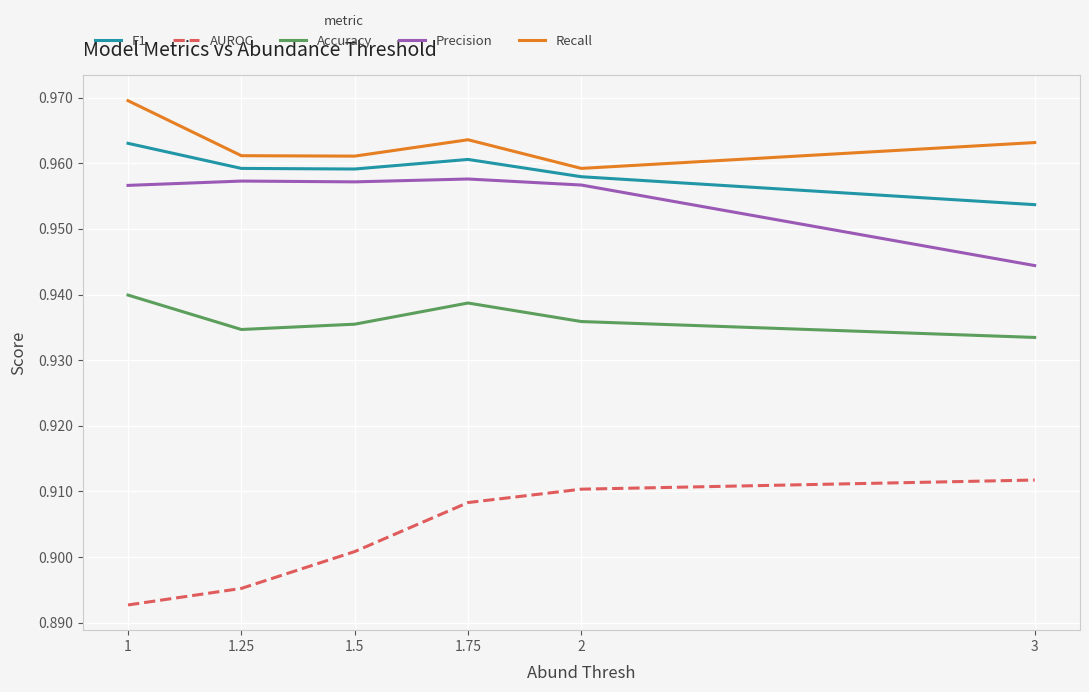

Which series has the largest total across all categories?

Recall